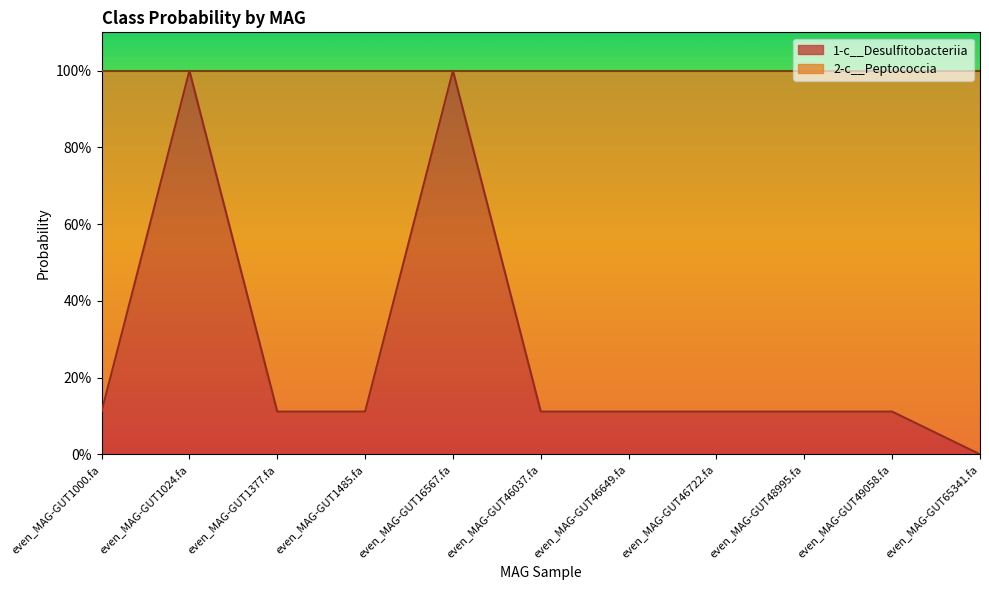

How many points are higher than both their immediate neighbors (excluding endpoints)?

2